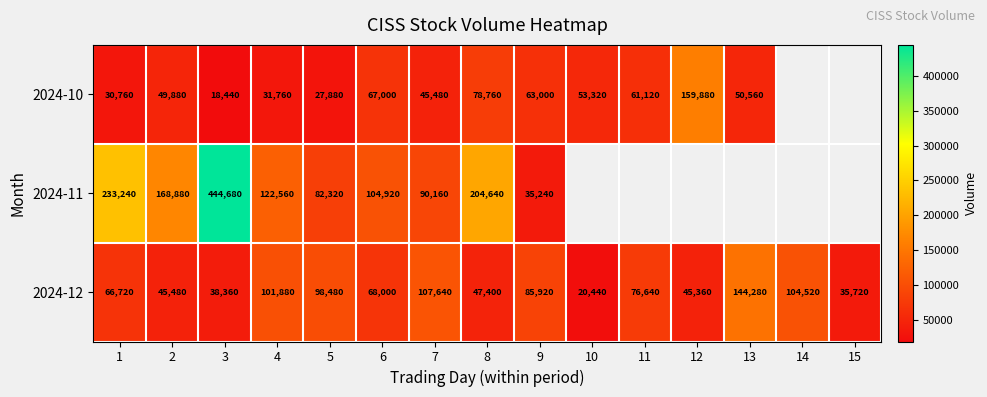

What is the greatest value displayed?

444680.0